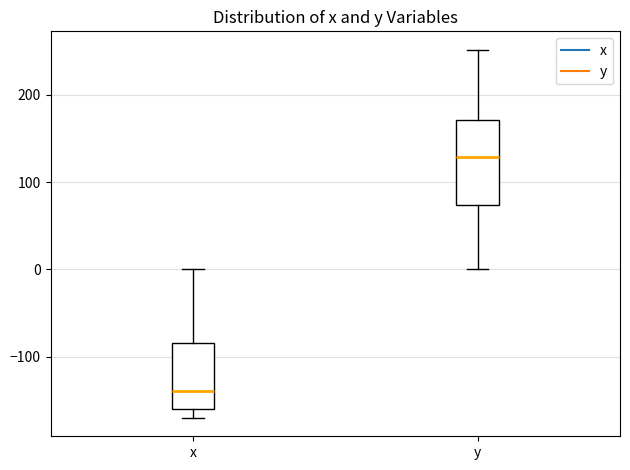

Reading left to right, transcribe this box plot: for each box, give where its median line is, the range the box spans, and where its two whiskers end, as read against the y-axis. The values are not printed on the chart, so give them approximately, as read against the axis.

x: median -140, box -160 to -80, whiskers -170 to 0
y: median 130, box 70 to 170, whiskers 0 to 250